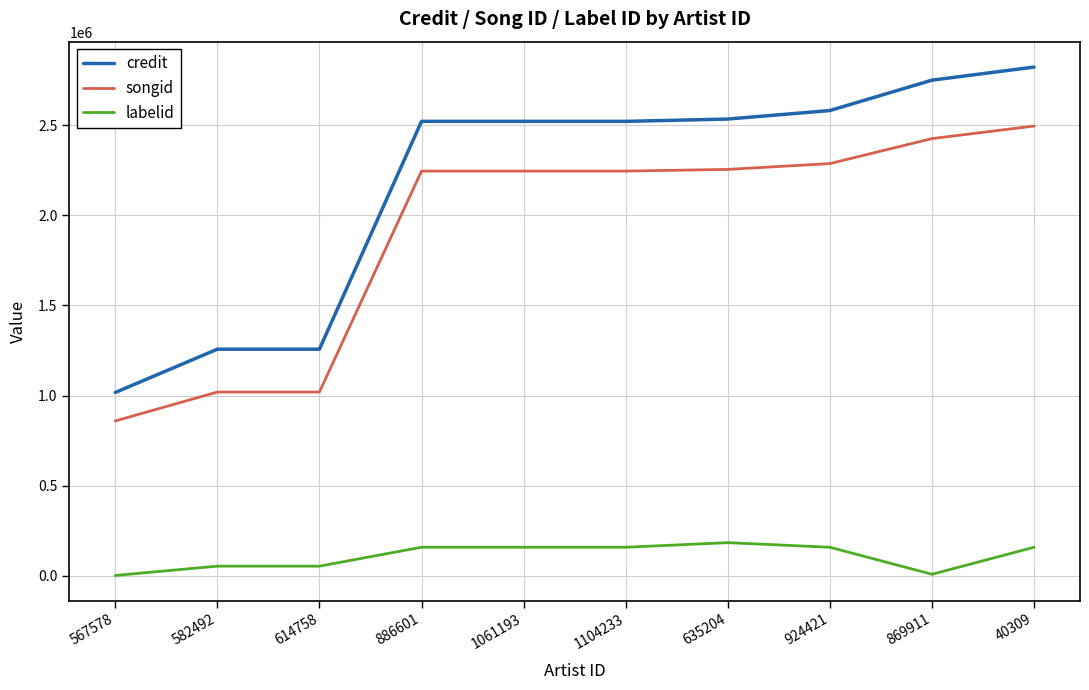

Between 567578 and 582492, which series saw the biggest shift?

credit